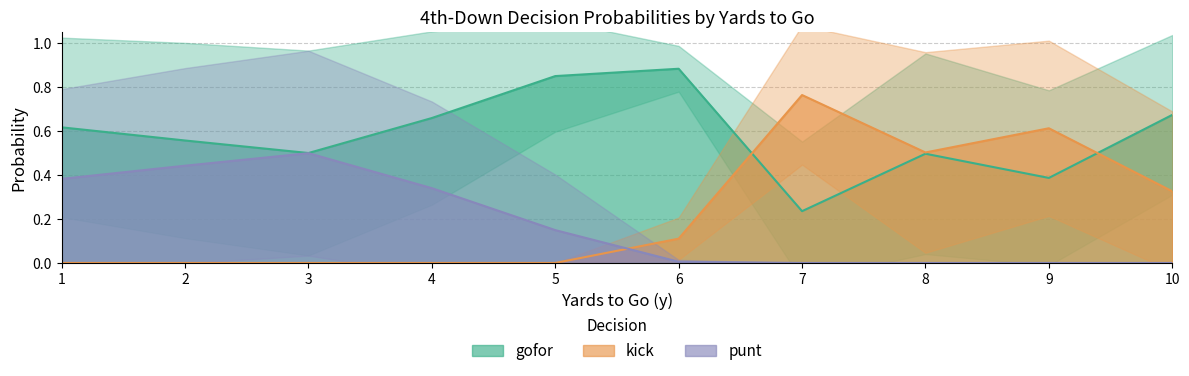

True or false: punt has a value of 0.0 at 5.

False